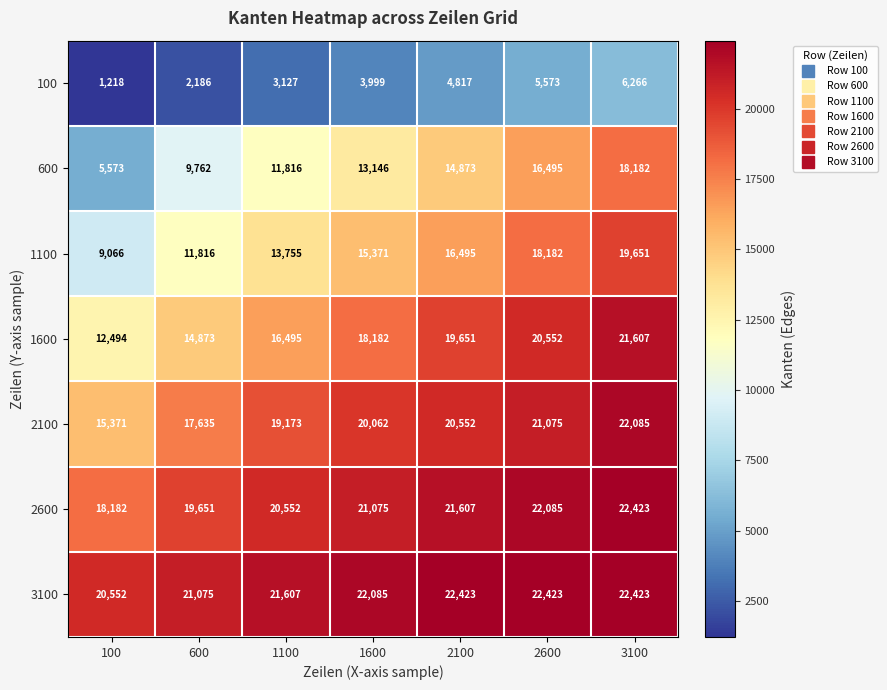

Which series has the largest total across all categories?

3100